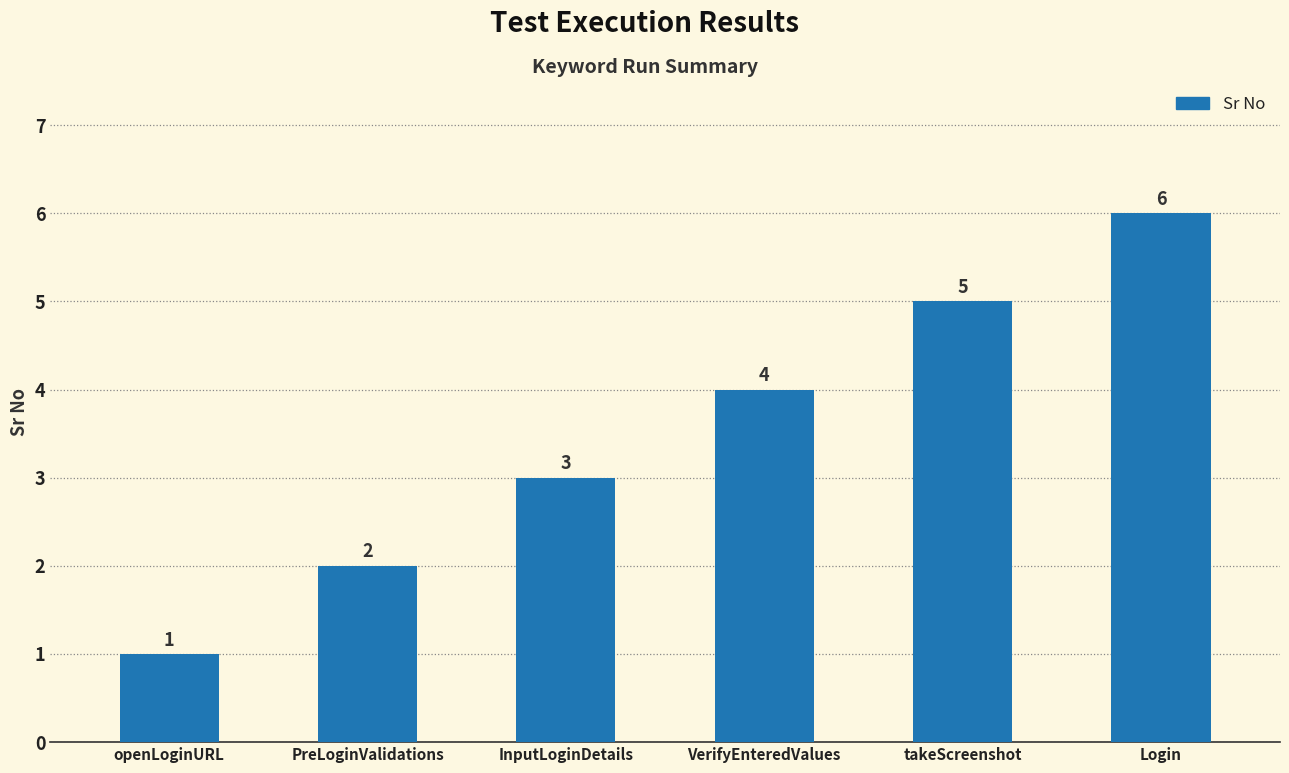

Read the value at Login.

6